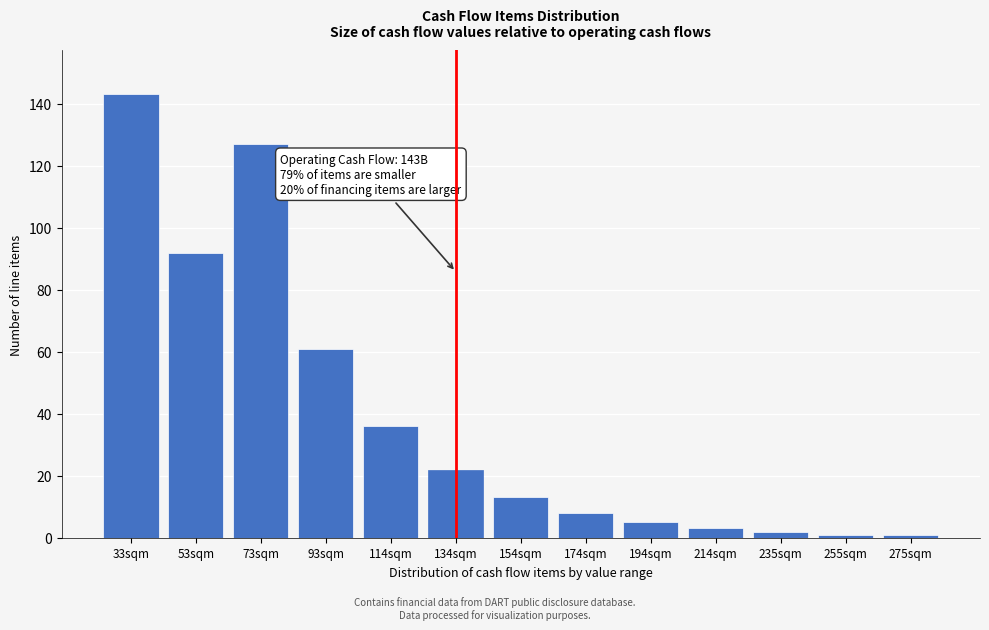

Reading left to right, list all the values displayed in this chart.

33sqm=143	53sqm=92	73sqm=127	93sqm=61	114sqm=36	134sqm=22	154sqm=13	174sqm=8	194sqm=5	214sqm=3	235sqm=2	255sqm=1	275sqm=1